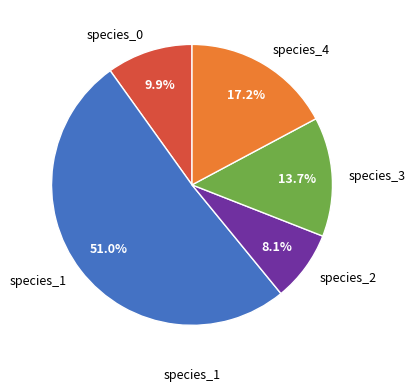

Rank the categories by value from lowest to highest.

species_2, species_0, species_3, species_4, species_1